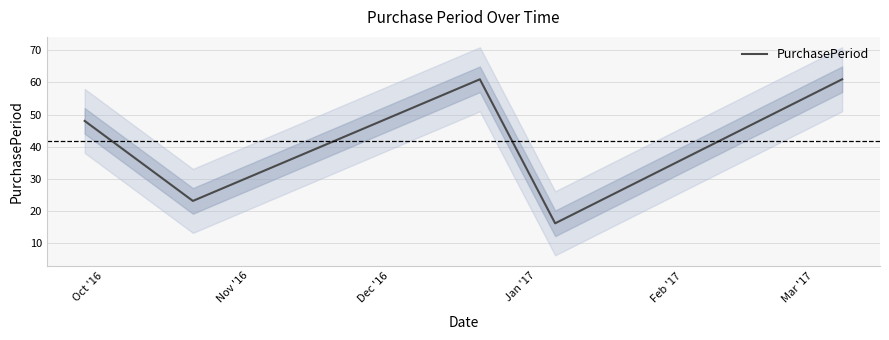

Which label corresponds to the largest value in the chart?

Dec '16